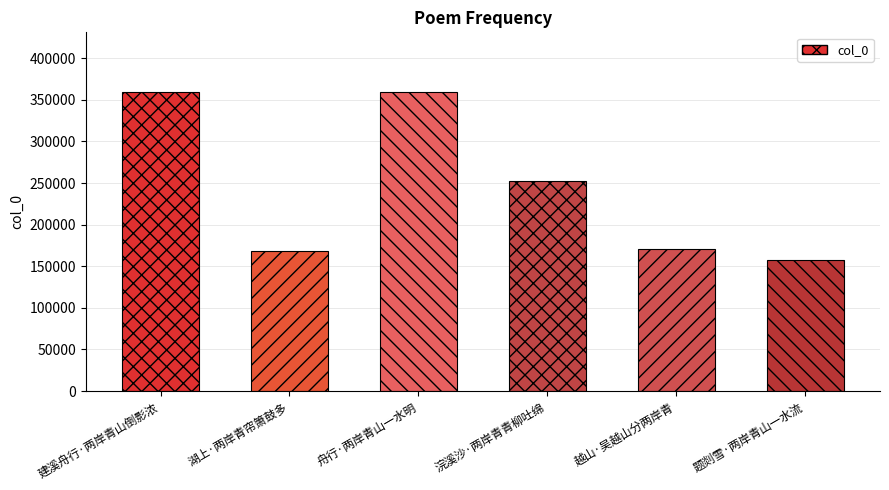

What is the change in value from 越山·吴越山分两岸青 to 题剡雪·两岸青山一水流?

-13695